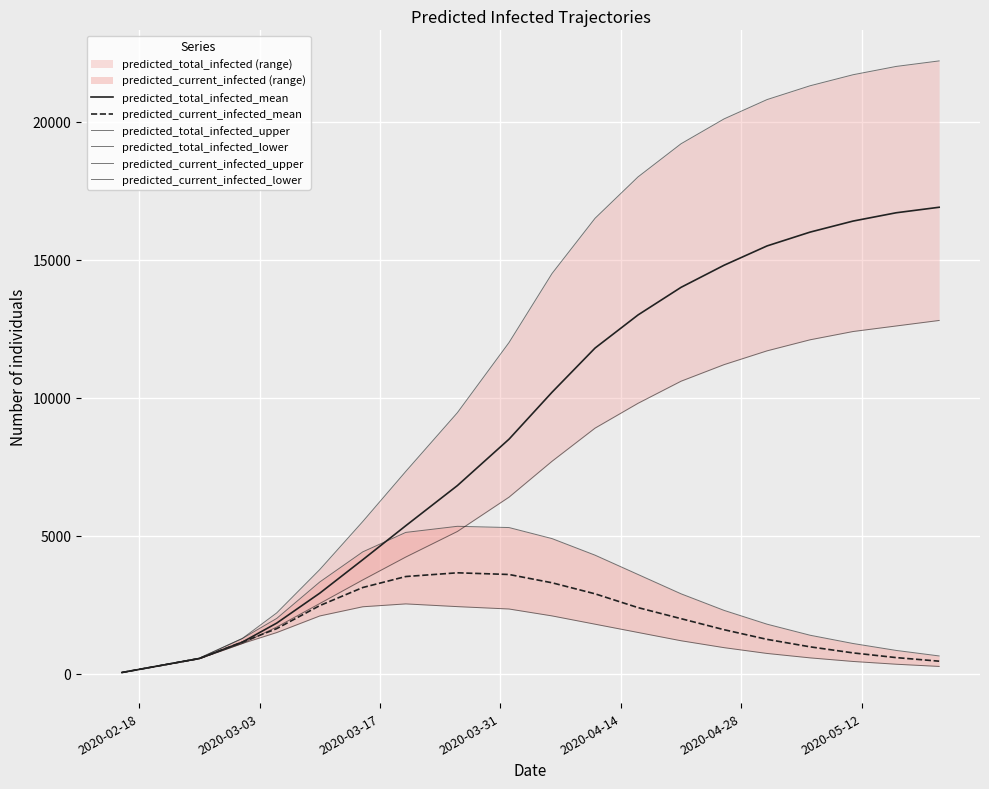

What is the difference between the maximum and minimum values in the predicted_current_infected_mean series?

3611